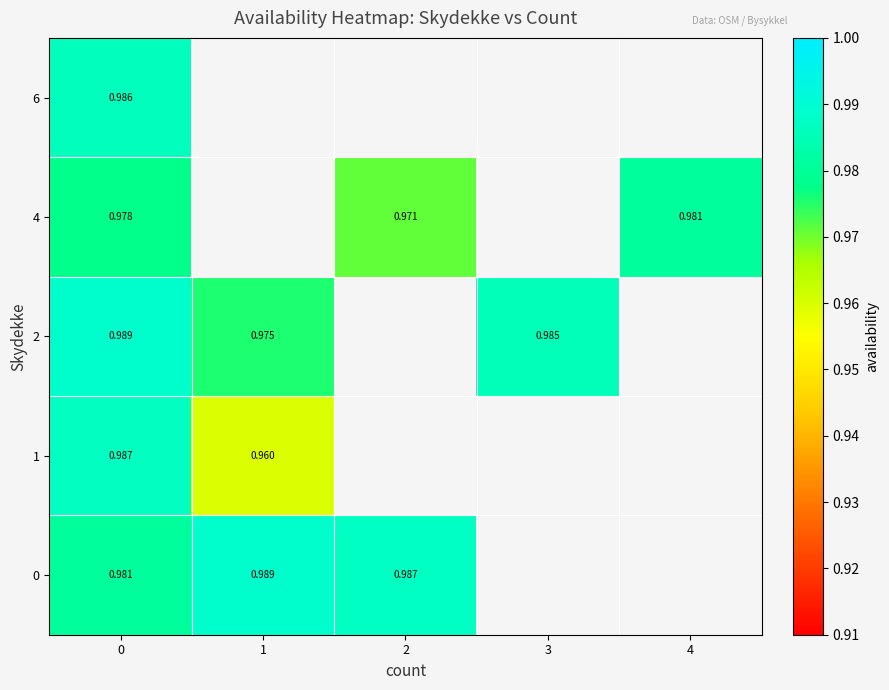

Is it true that 4 equals 1.3 at 4?

False